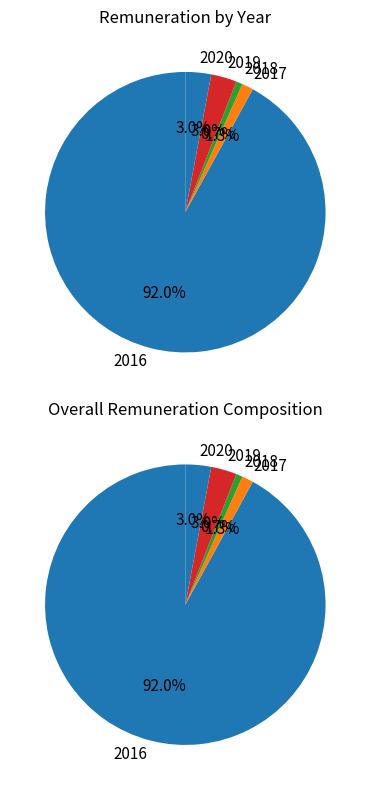

Is 33 the majority of the pie?

No